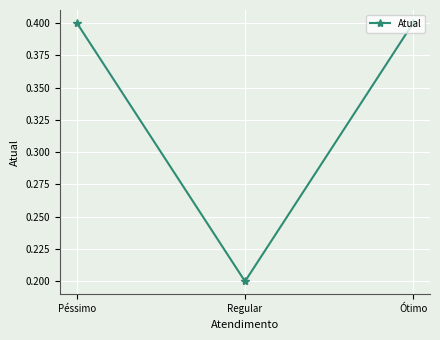

The value at Péssimo is 0.4. True or false?

True